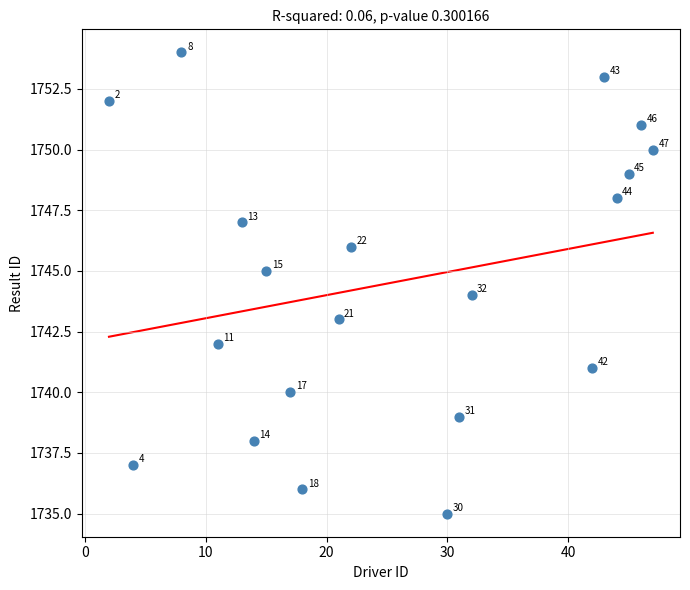

What is the range of X values (max minus min)?

45